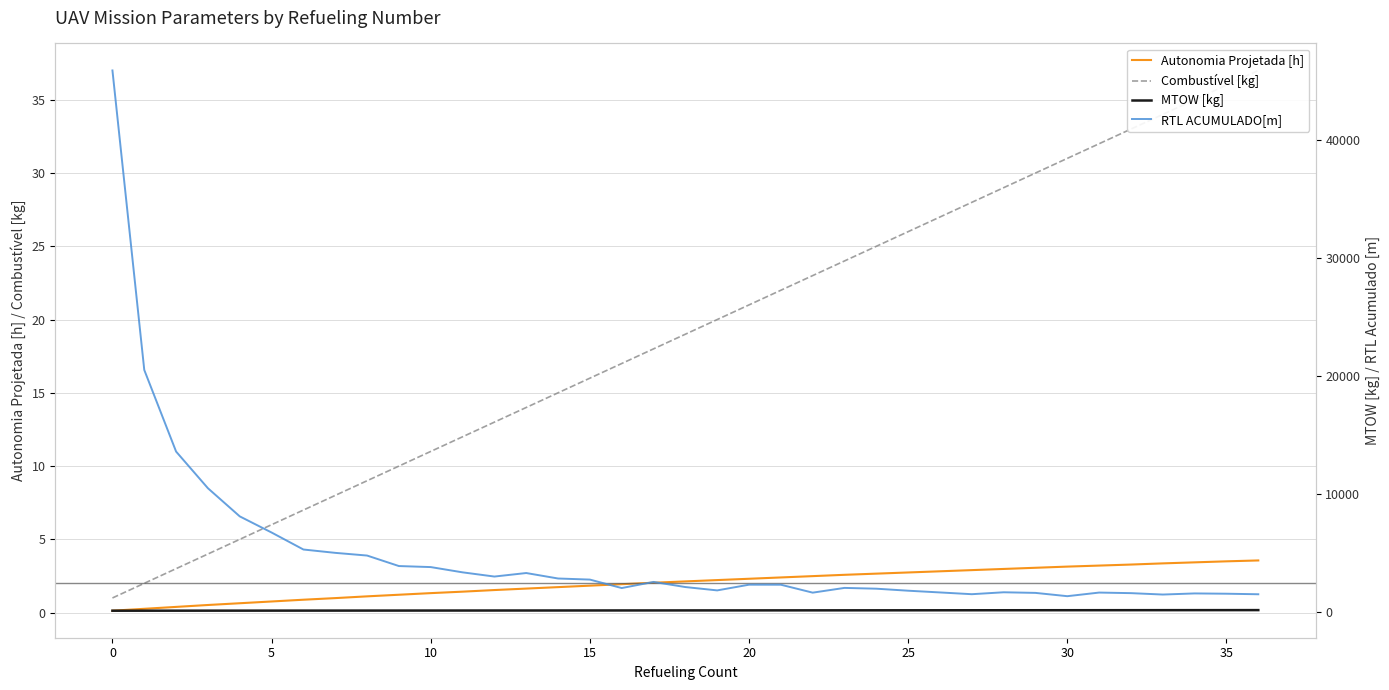

Is it true that Combustível [kg] equals 33.0 at 32?

True